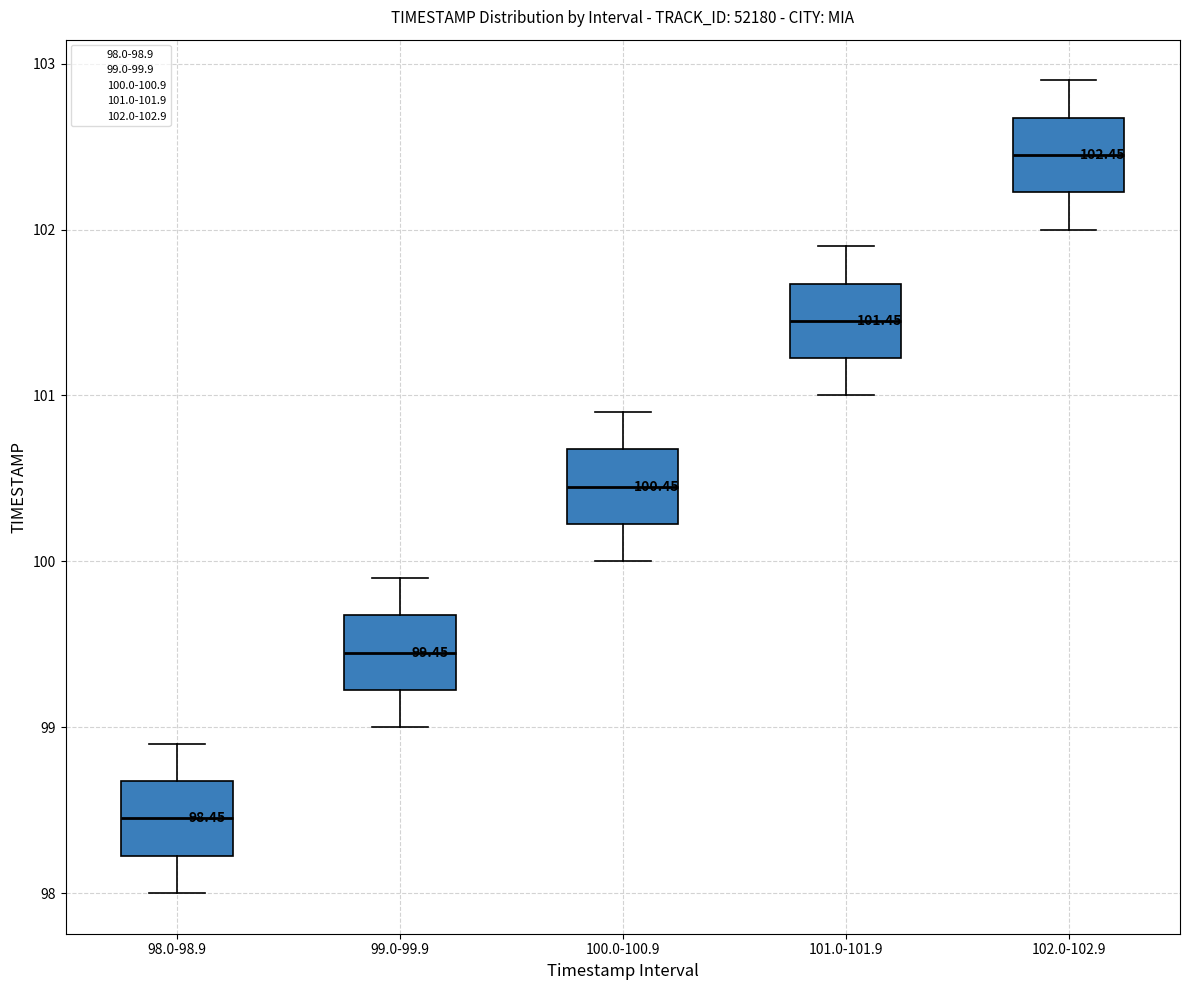

Which box has the lowest median line?

98.0-98.9